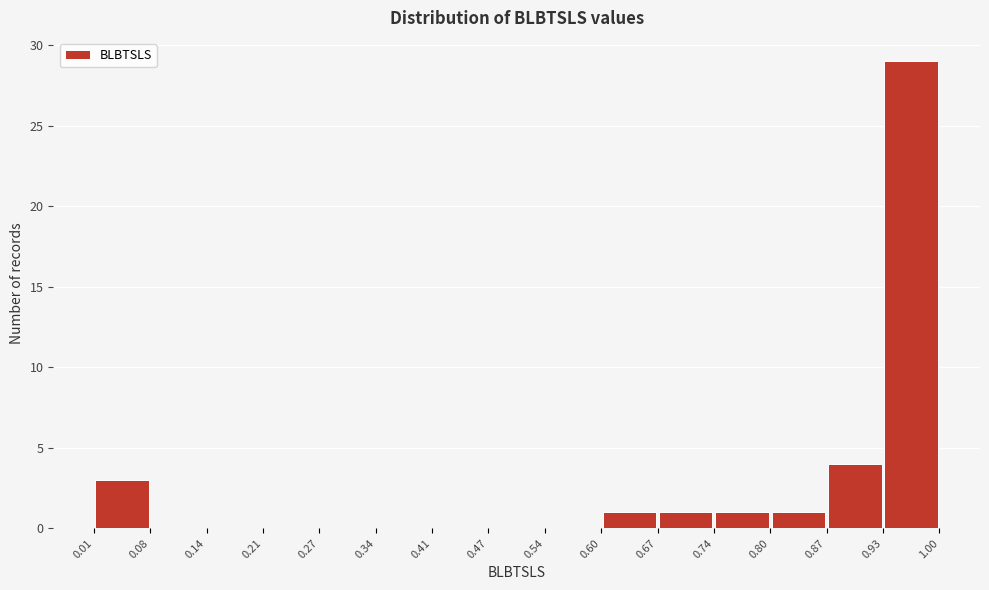

Reading left to right, transcribe this chart: for each bar, give the range it covers on the x-axis and its height. The values are not printed on the chart, so give them approximately, as read against the axis.

0.01 to 0.08: 3
0.08 to 0.14: 0
0.14 to 0.21: 0
0.21 to 0.27: 0
0.27 to 0.34: 0
0.34 to 0.41: 0
0.41 to 0.47: 0
0.47 to 0.54: 0
0.54 to 0.60: 0
0.60 to 0.67: 1
0.67 to 0.74: 1
0.74 to 0.80: 1
0.80 to 0.87: 1
0.87 to 0.93: 4
0.93 to 1.00: 29